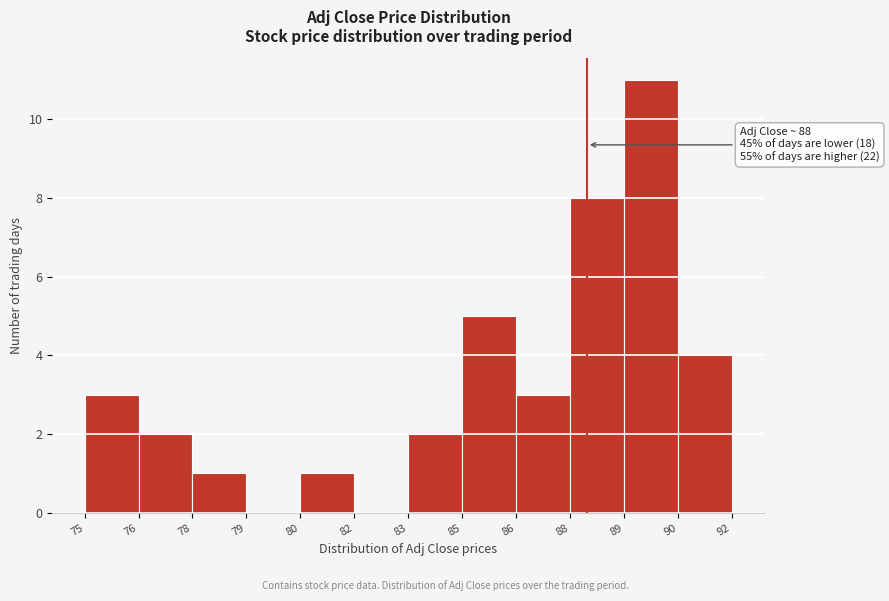

Reading left to right, list all the values displayed in this chart.

75=3	76=2	78=1	79=0	80=1	82=0	83=2	85=5	86=3	88=8	89=11	90=4